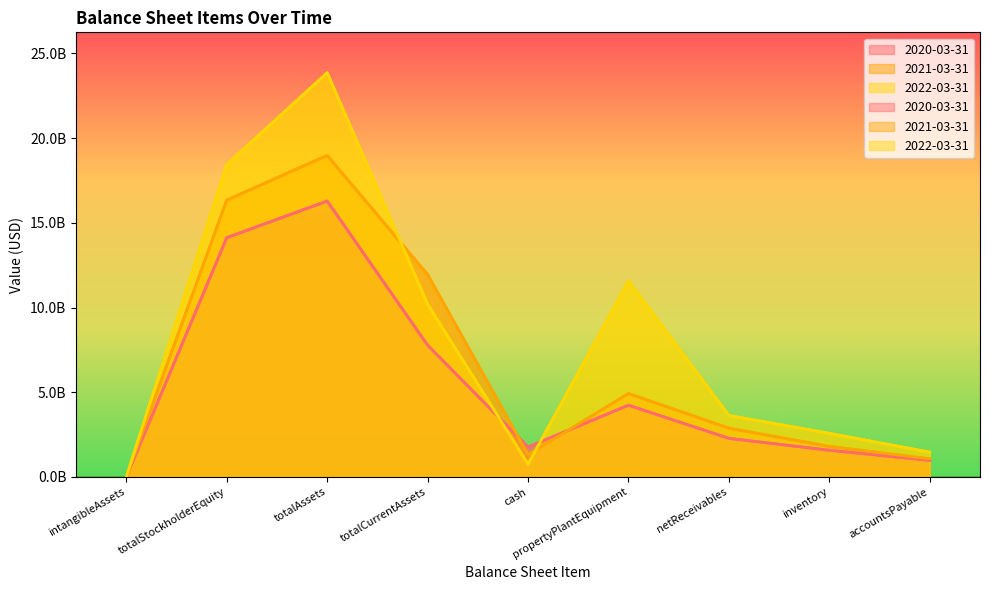

At which category is the sum across all series the highest?

totalAssets